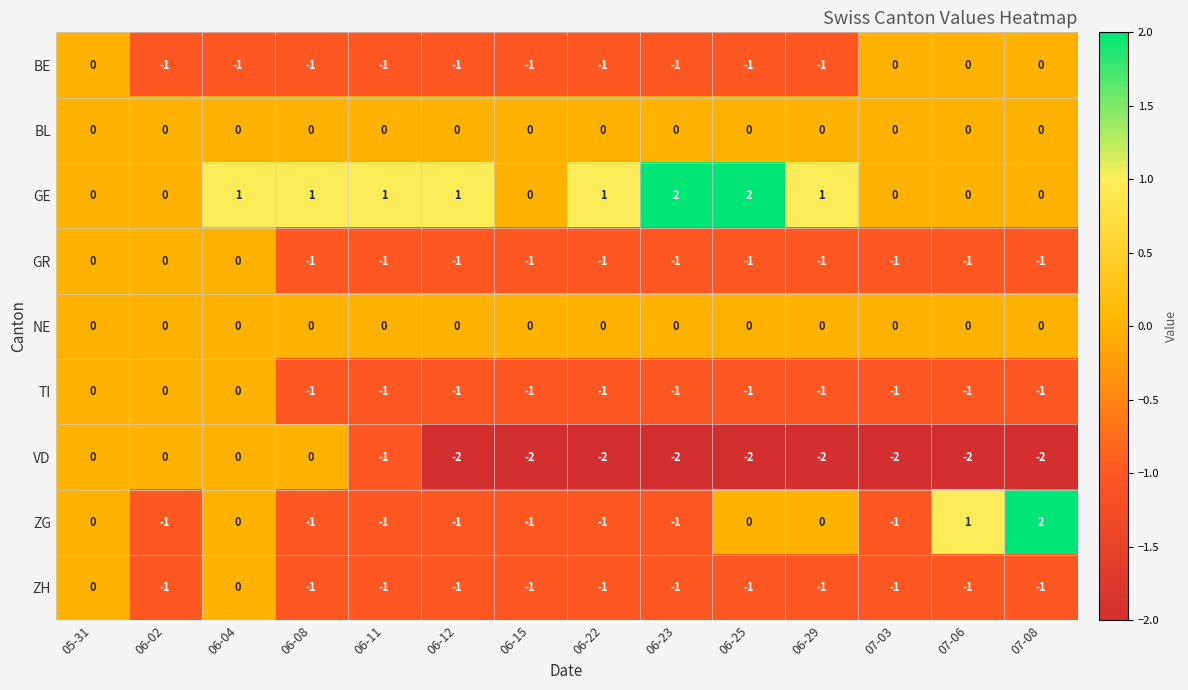

Between 05-31 and 06-22, which series saw the biggest shift?

VD